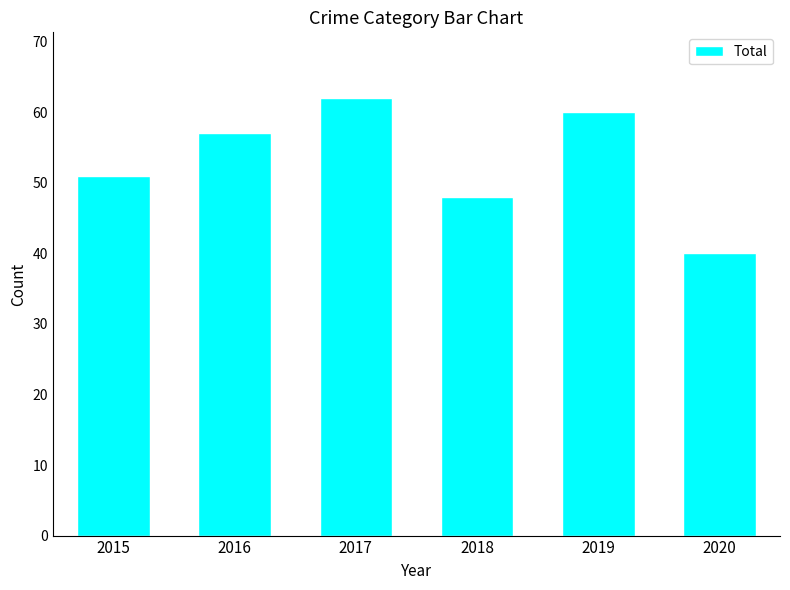

List the labels in order of value, smallest first.

2020, 2018, 2015, 2016, 2019, 2017